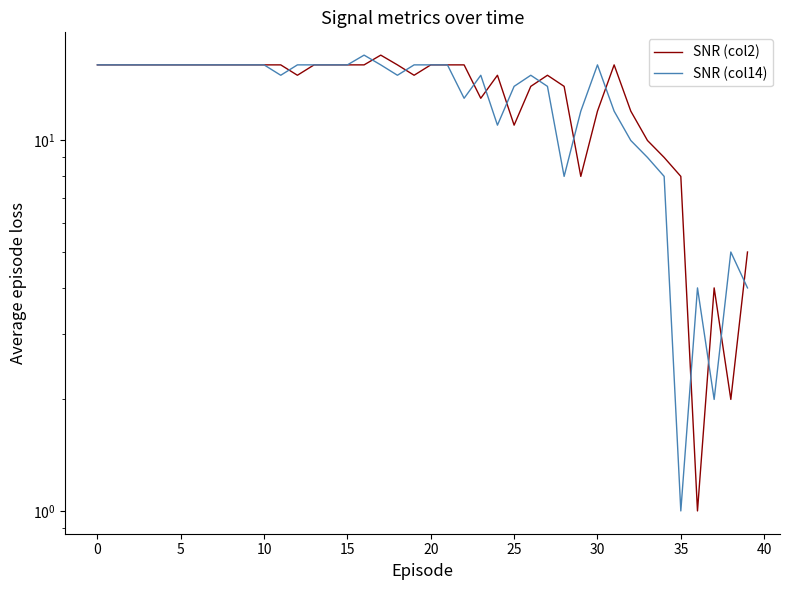

Which series has the largest total across all categories?

SNR (col2)